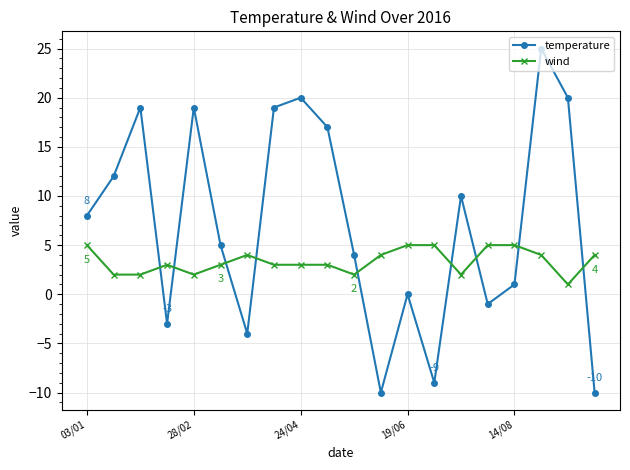

Which series has the largest total across all categories?

temperature